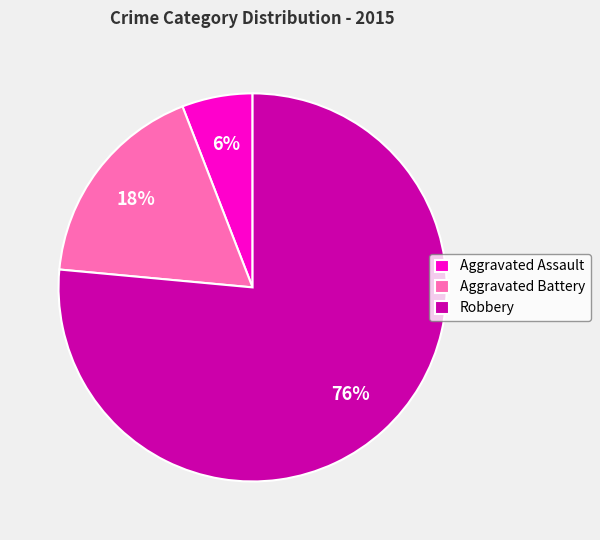

To the nearest percent, what portion does Robbery represent?

76%